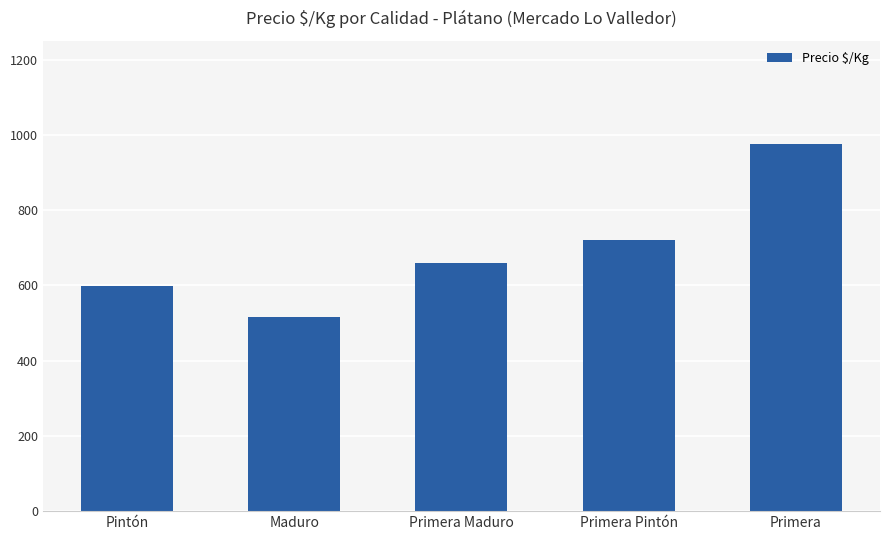

Count the number of categories in the chart.

5